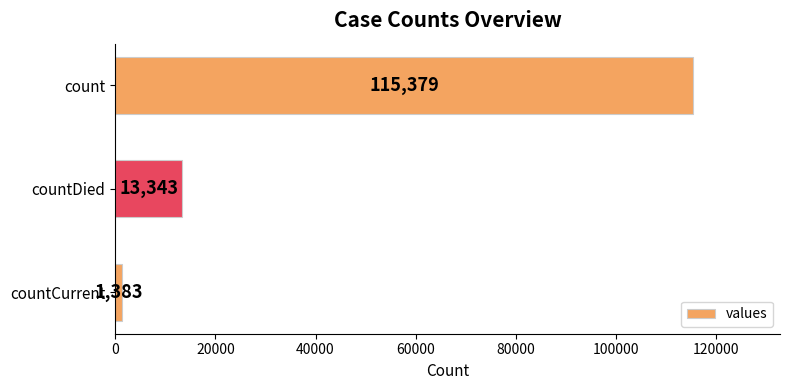

Are the bars grouped side by side (vs. stacked)?

No